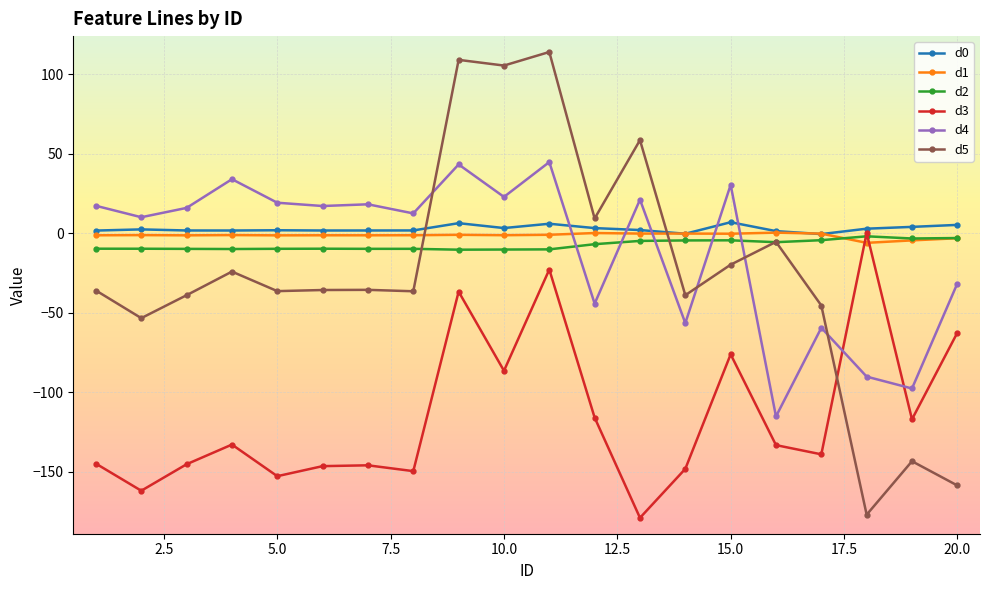

What is the maximum value for d2?

-1.9